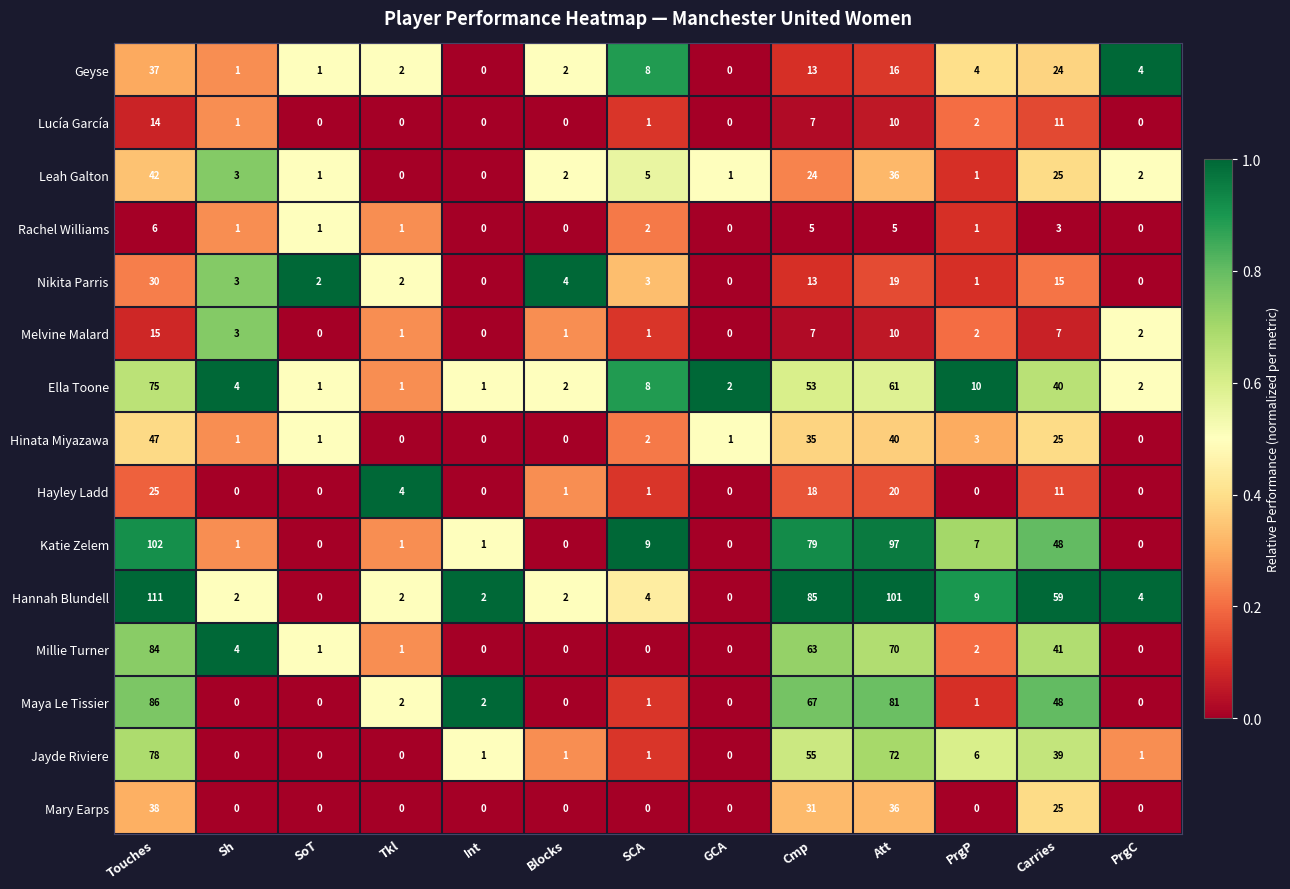

Which category has the highest value in the Maya Le Tissier series?

Touches